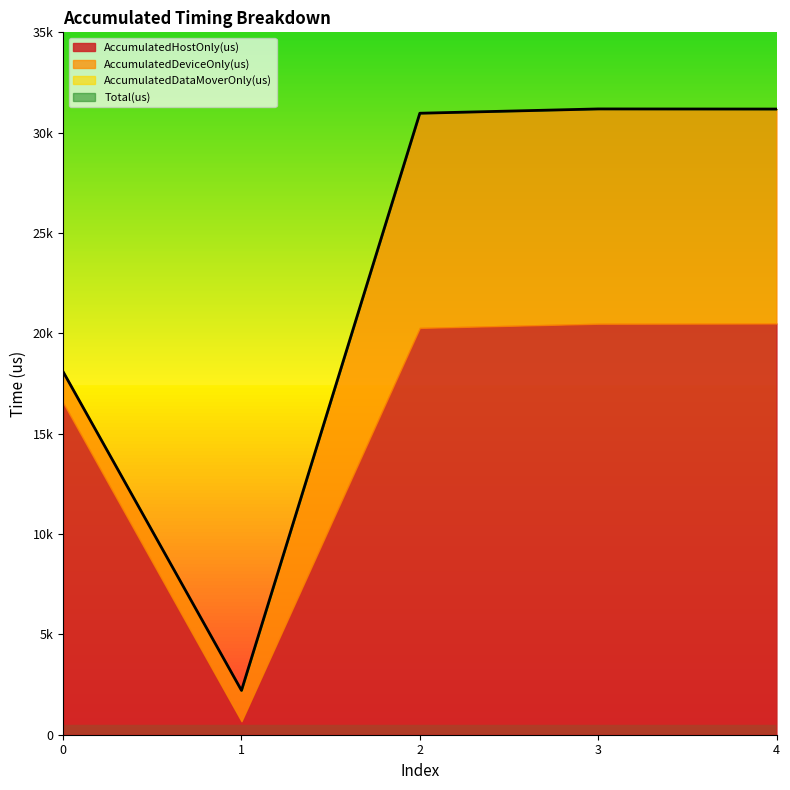

How many interior local valleys does the Total(us) series have?

1